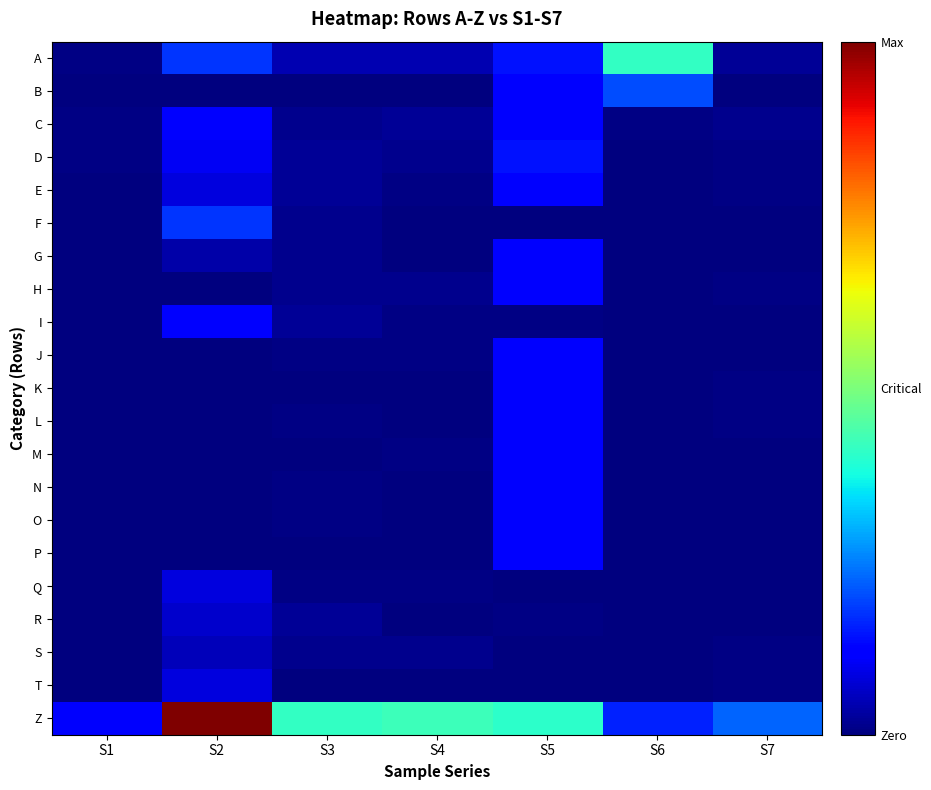

What is the greatest value displayed?

134